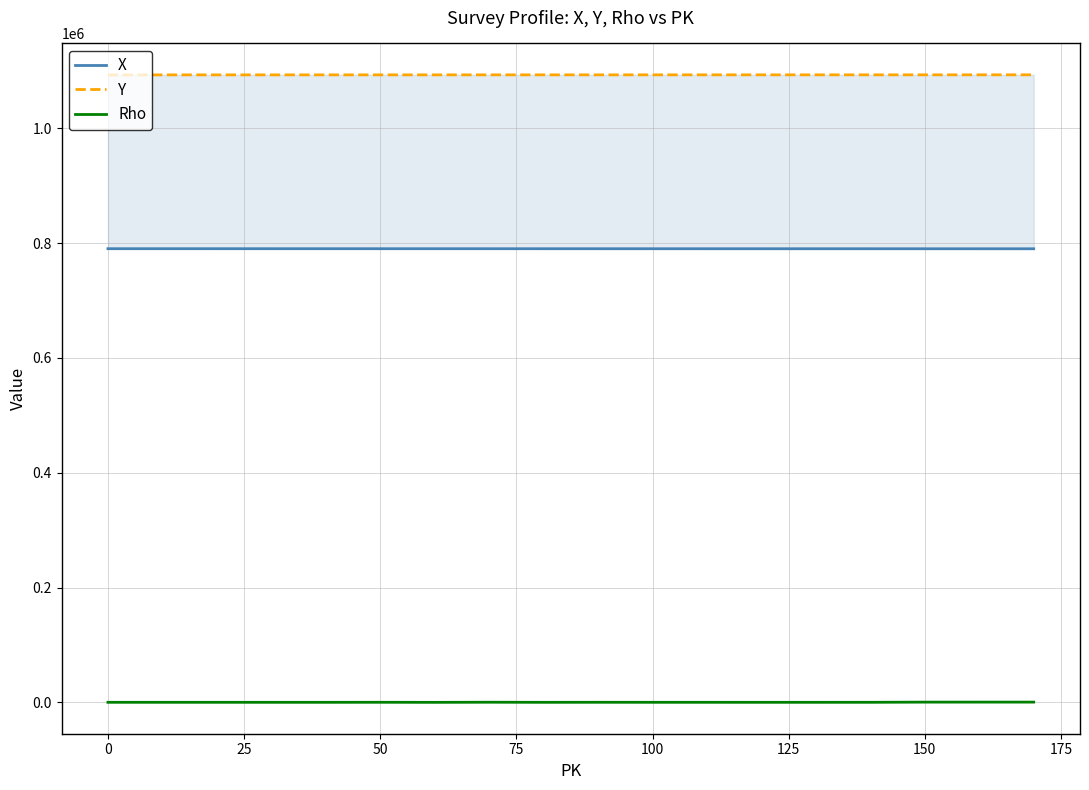

What is the difference between the maximum and second lowest values in the X series?

103